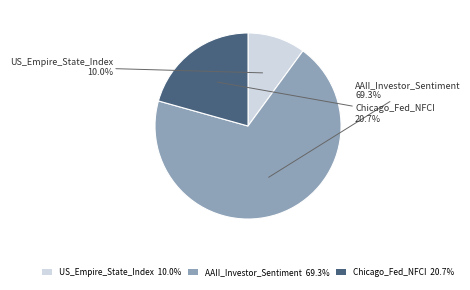

Does AAII_Investor_Sentiment account for over 50% of the chart?

Yes